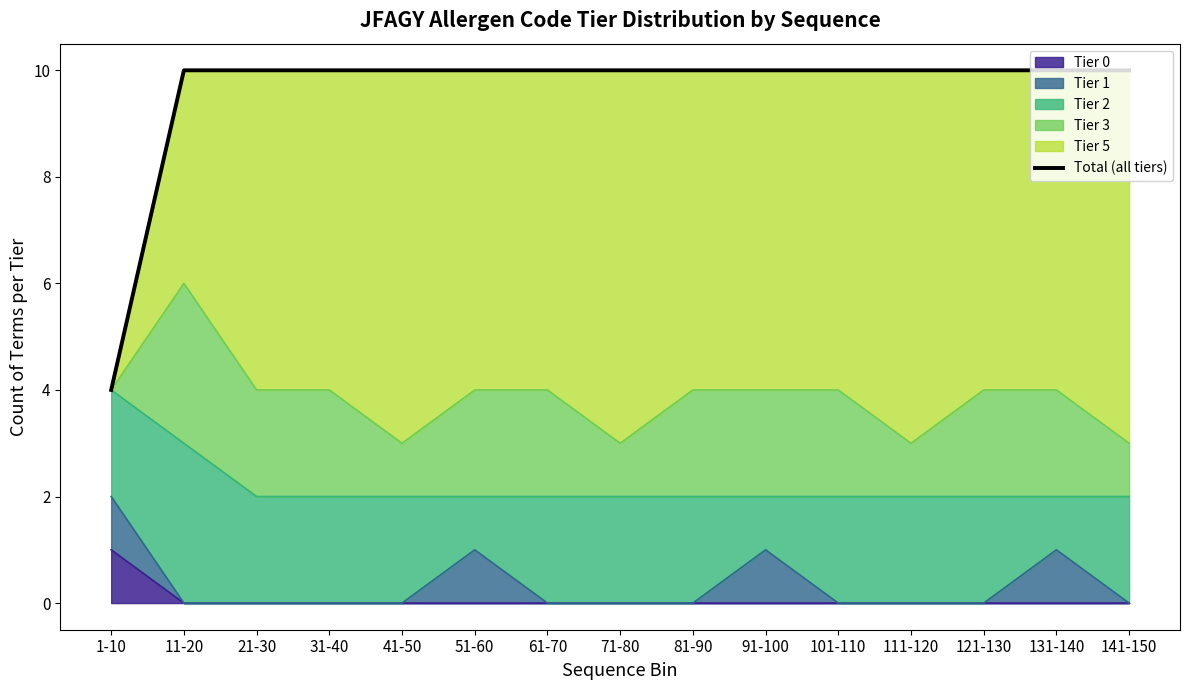

What is the average value?

10